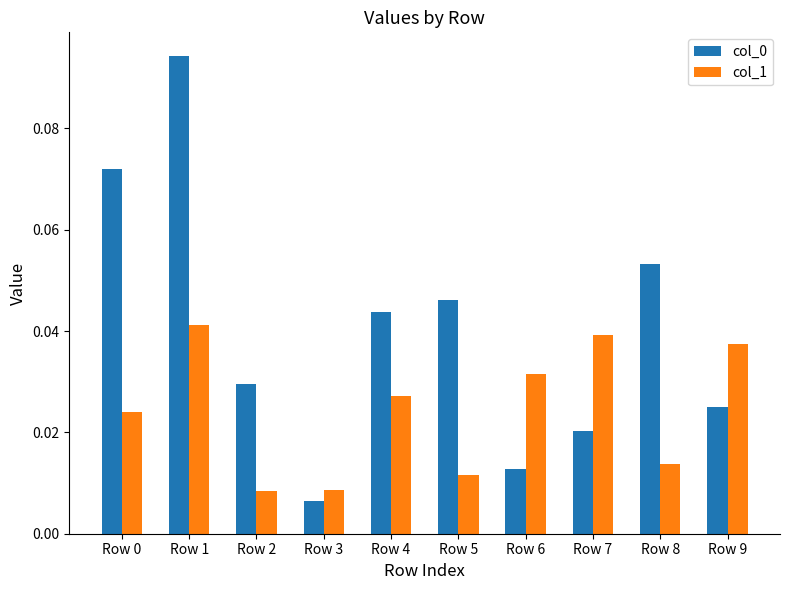

How many series are shown in this chart?

2